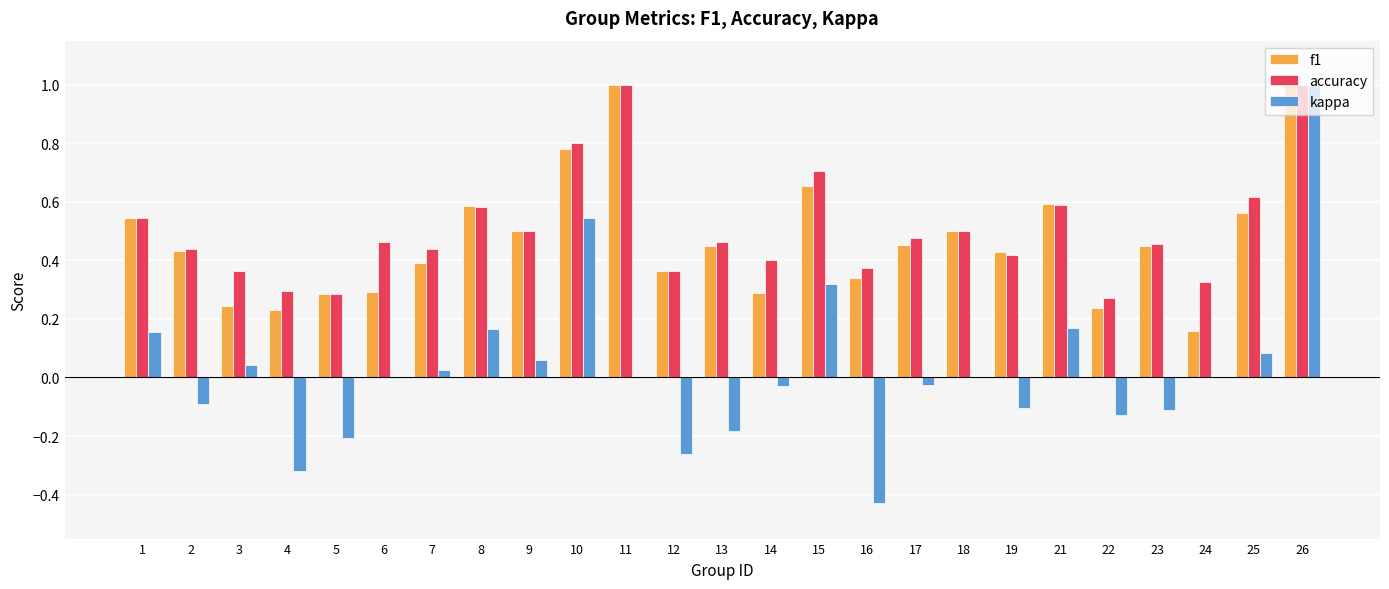

Between 5 and 6, which series saw the biggest shift?

kappa